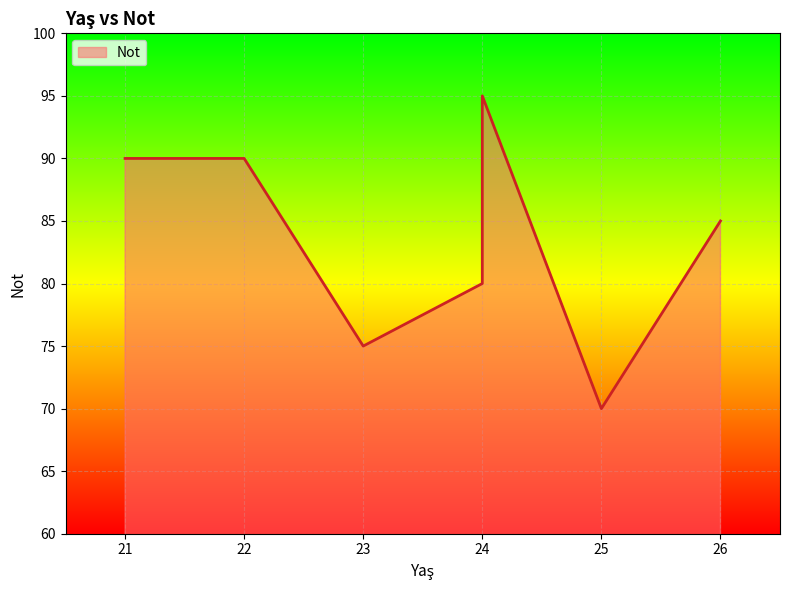

Rank the categories by value from lowest to highest.

25, 23, 24, 26, 21, 22, 24